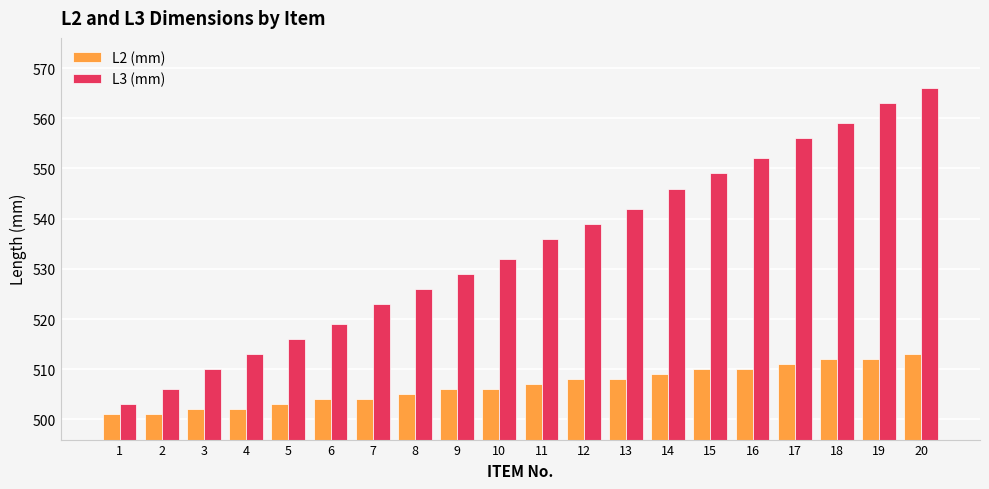

The value of L3 (mm) at 6 is 519. True or false?

True